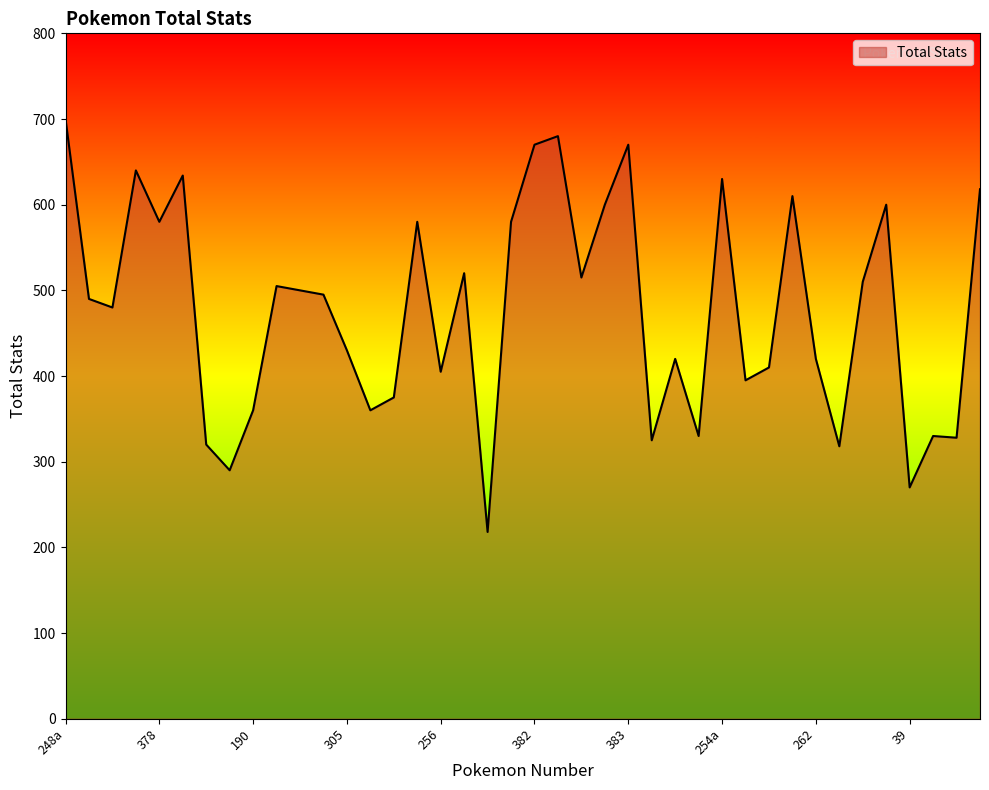

What is the difference between the maximum and minimum values?

482